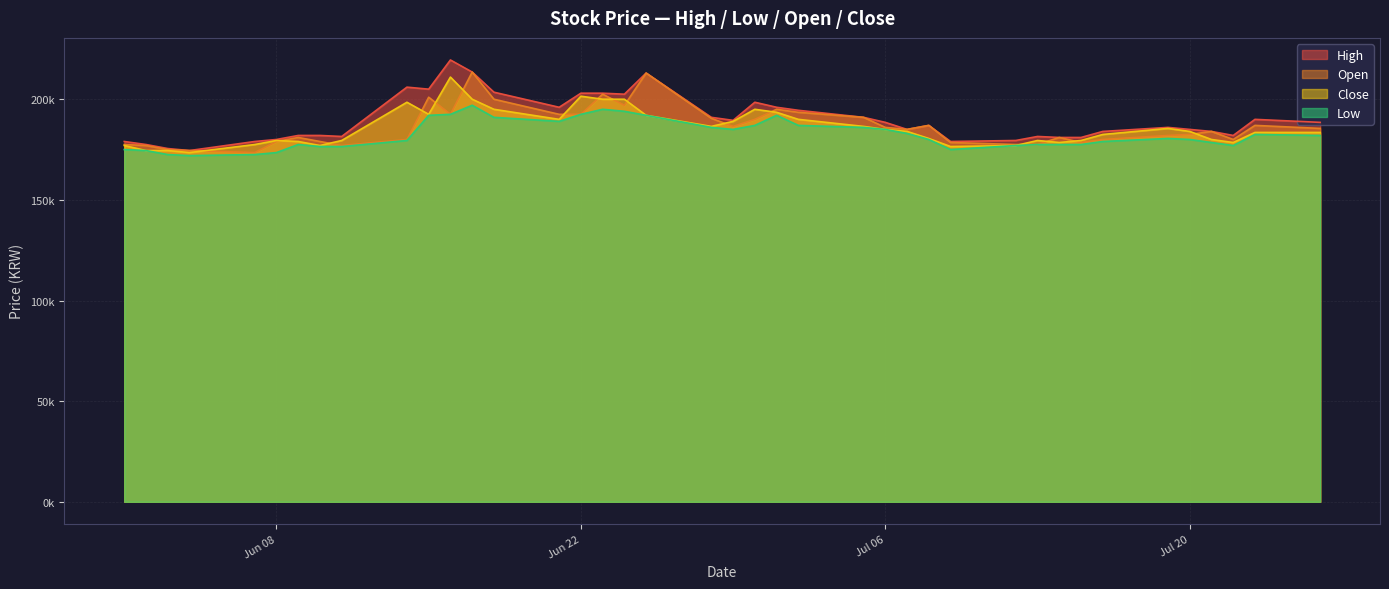

How many values in the High series are below 187000?

20